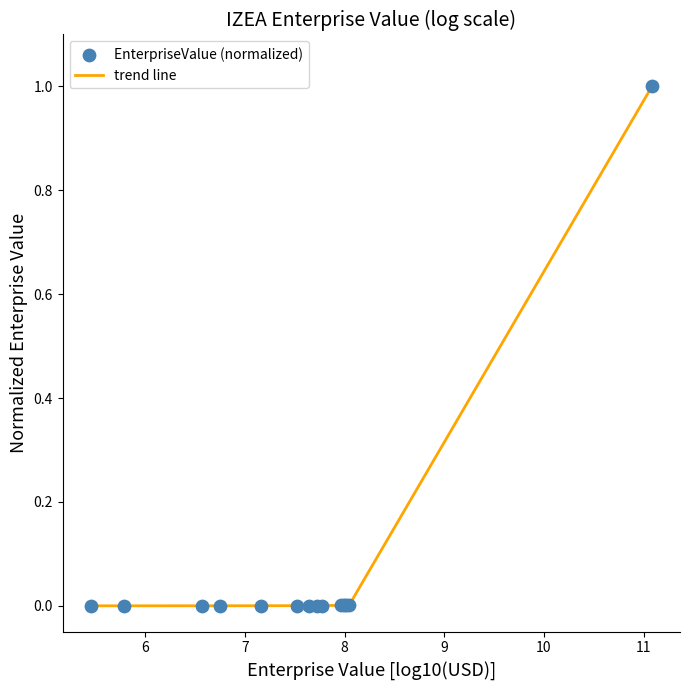

What is the maximum value shown in the chart?

1.0